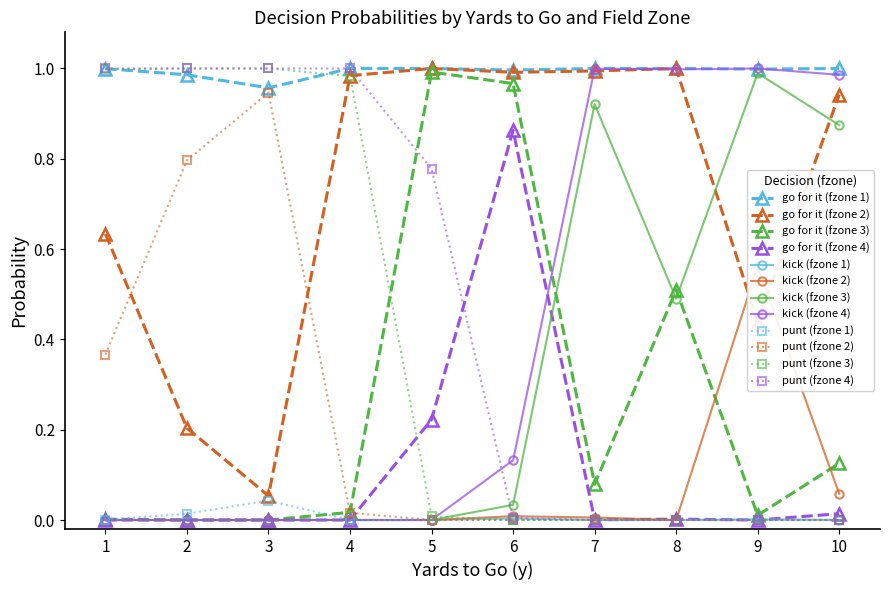

In kick, how many points are lower than both neighbors (excluding endpoints)?

3